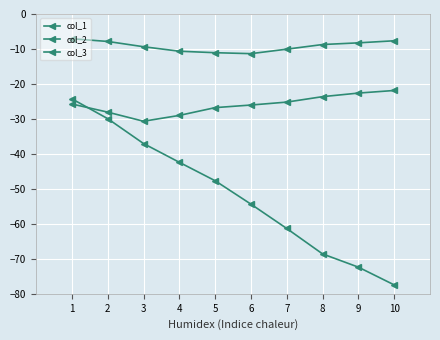

True or false: col_2 has a value of -9.4 at 3.

True